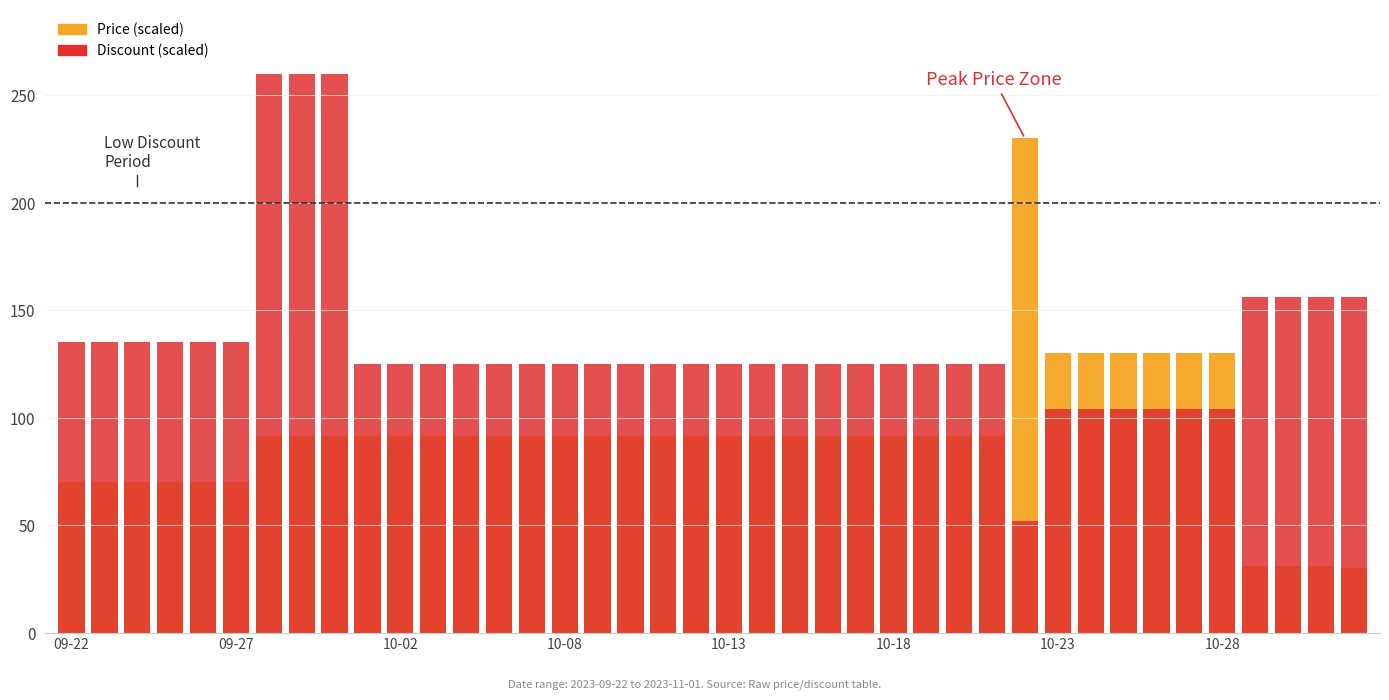

The Discount series shows 260.0 at 8. True or false?

True